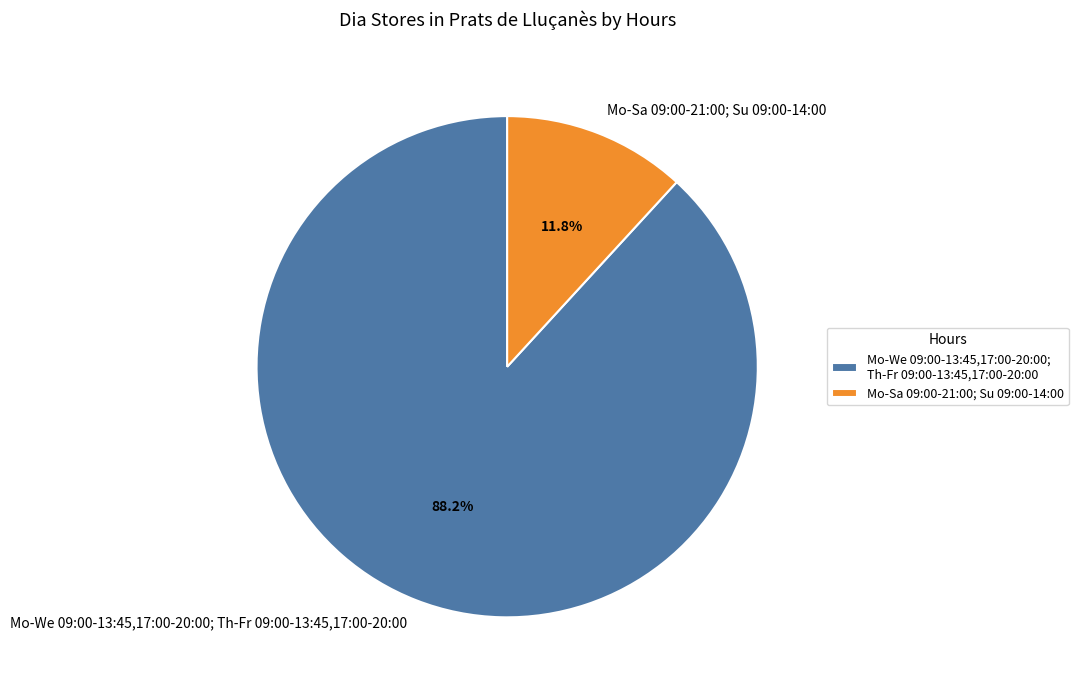

What percentage is the Mo-Sa 09:00-21:00; Su 09:00-14:00 slice, to the nearest percent?

12%